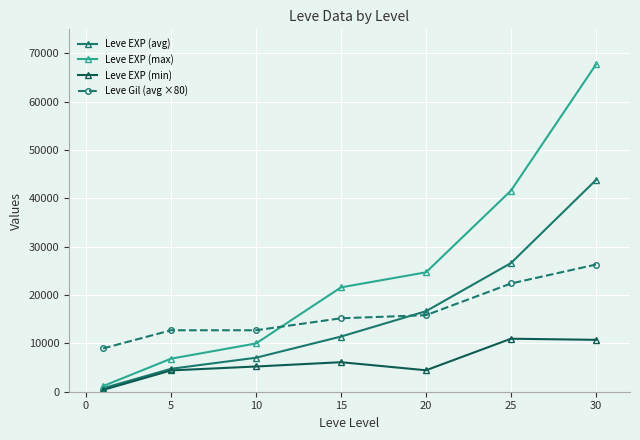

Which series has the widest spread of values?

Leve EXP (max)